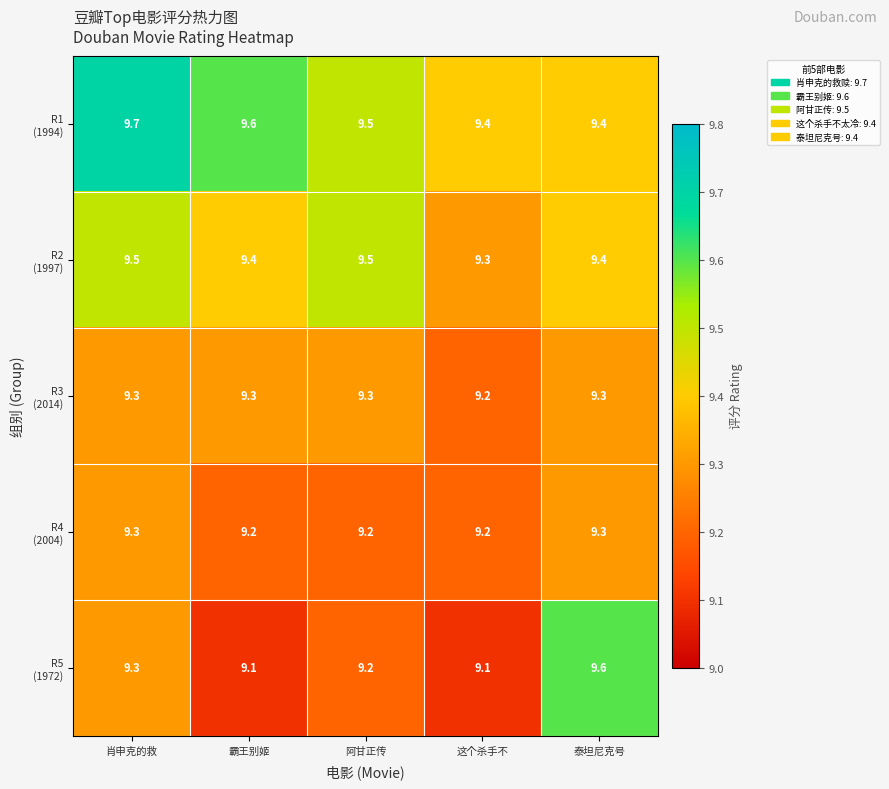

What is the maximum value shown in the chart?

9.7